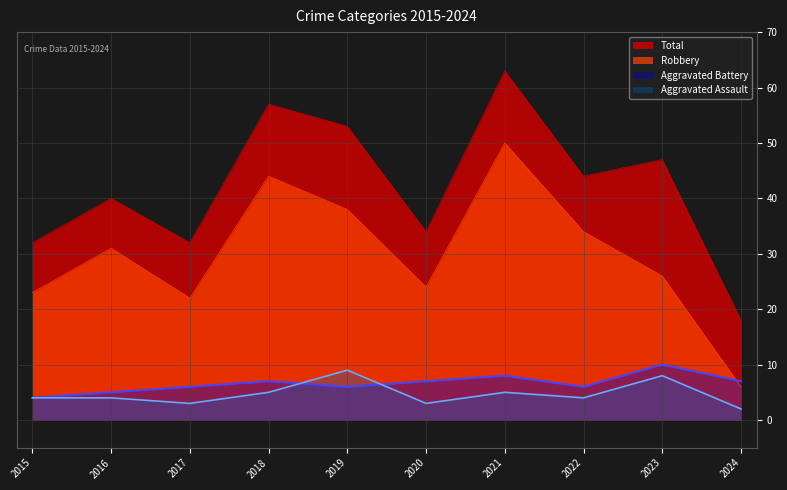

Which series ends up on top after the final intersection of Robbery and Aggravated Battery?

Aggravated Battery